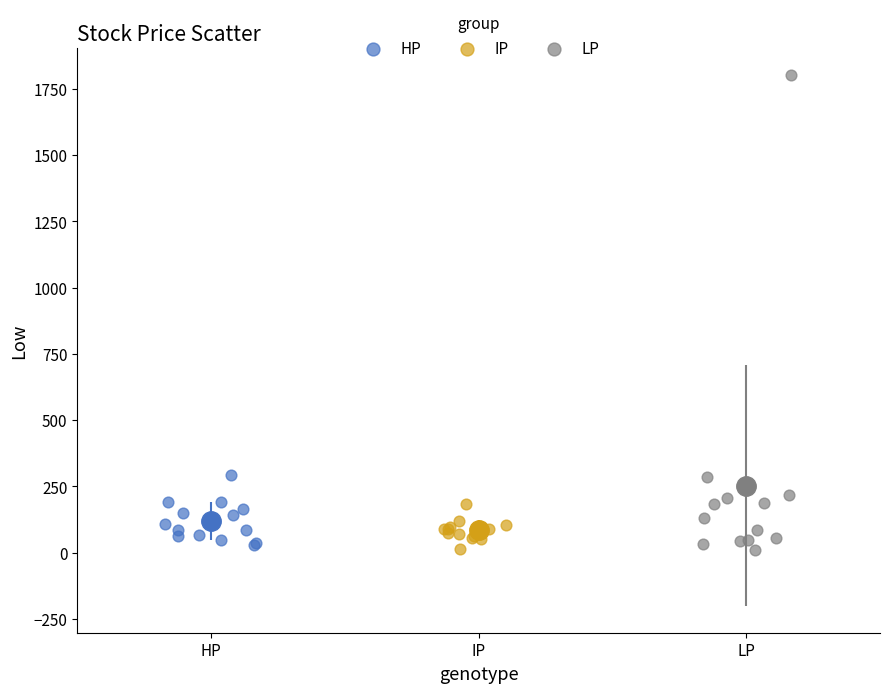

Which series has the largest Y range (max minus min)?

LP